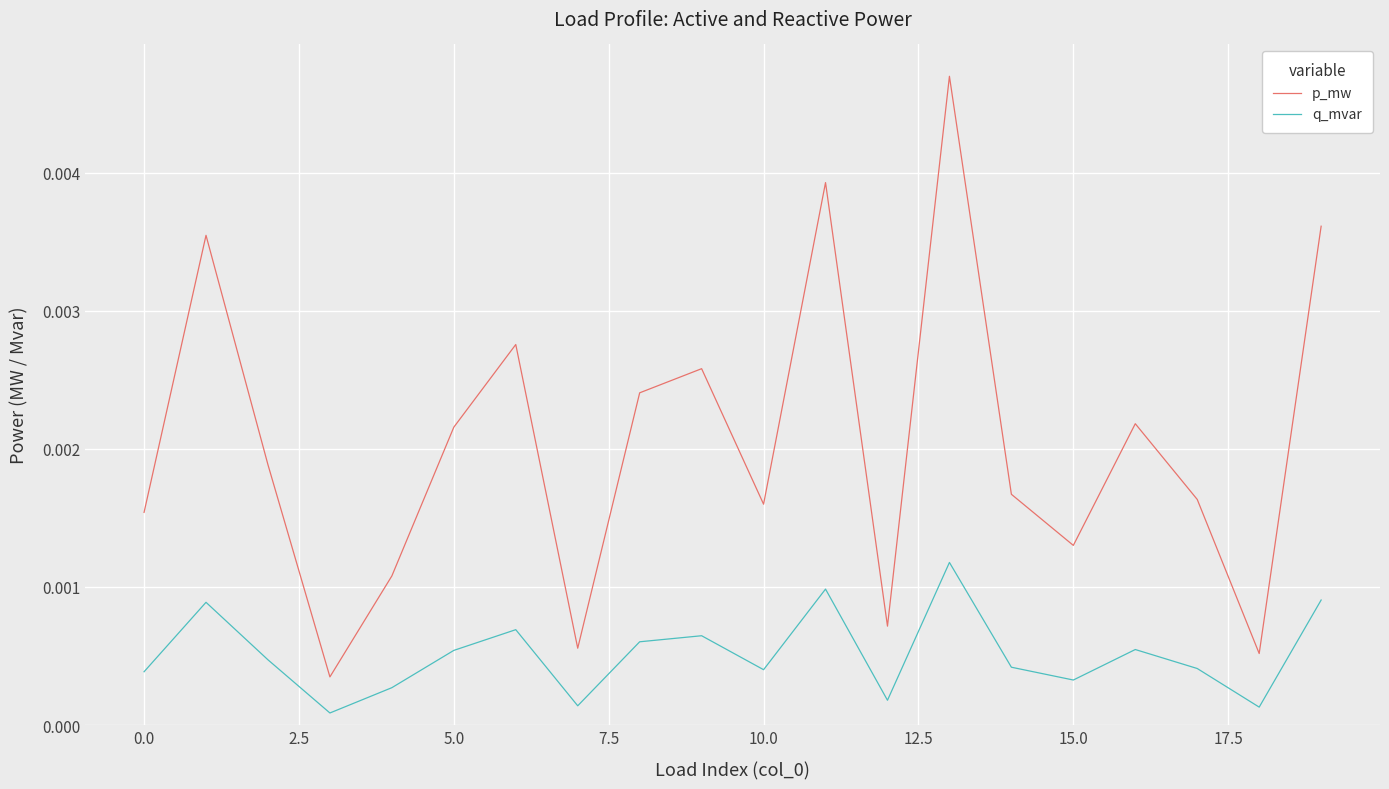

True or false: p_mw and q_mvar cross at least once.

False